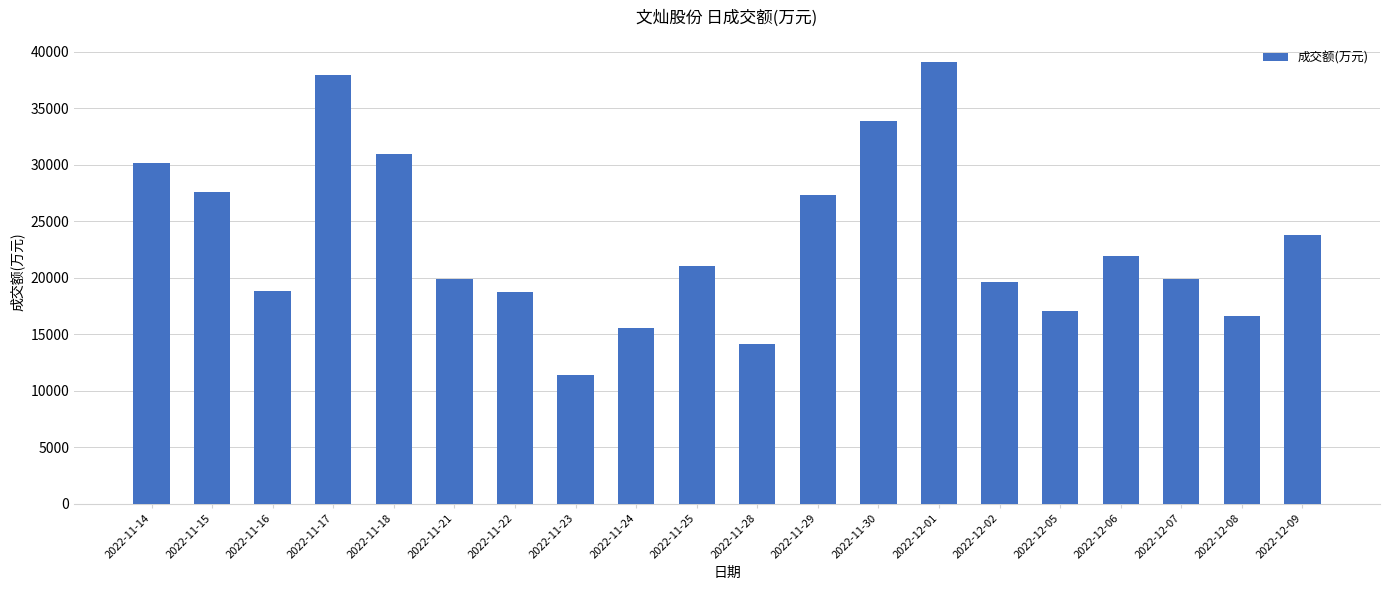

At which category does the chart reach its minimum across all series?

2022-11-23